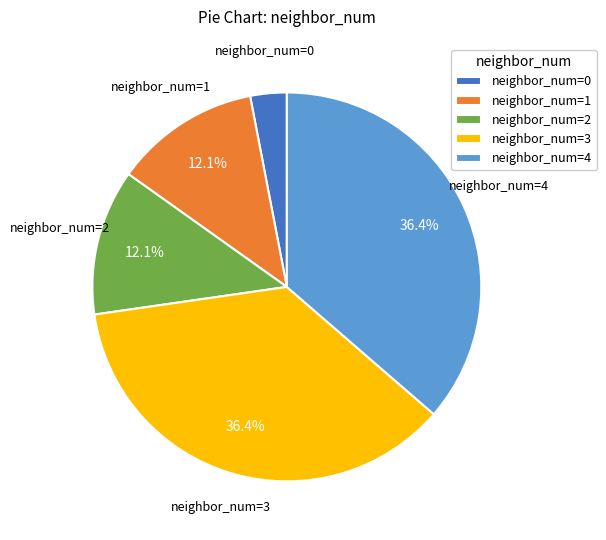

Does neighbor_num=0 represent more than half of the total?

No